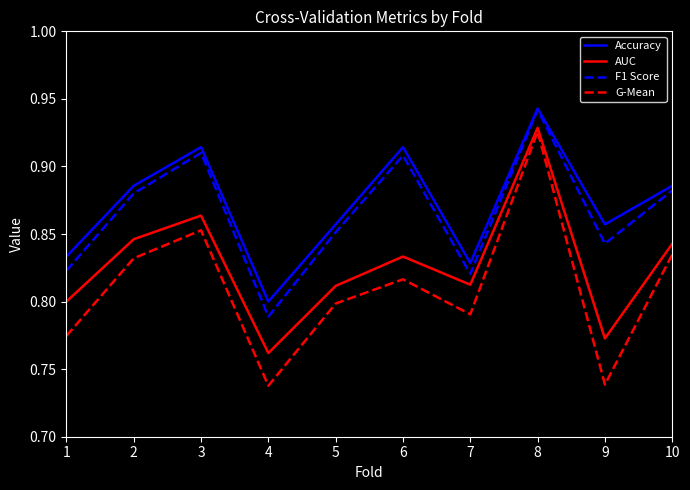

True or false: G-Mean has a value of 0.8 at 1.

True